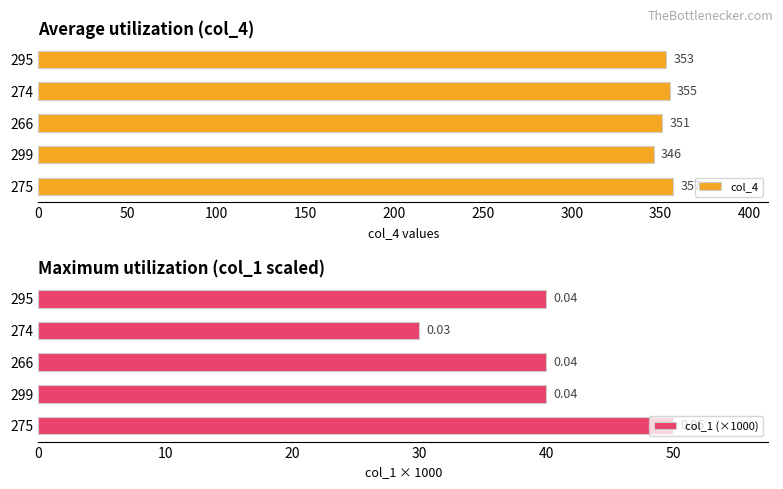

Is it true that col_4 equals 346 at 299?

True